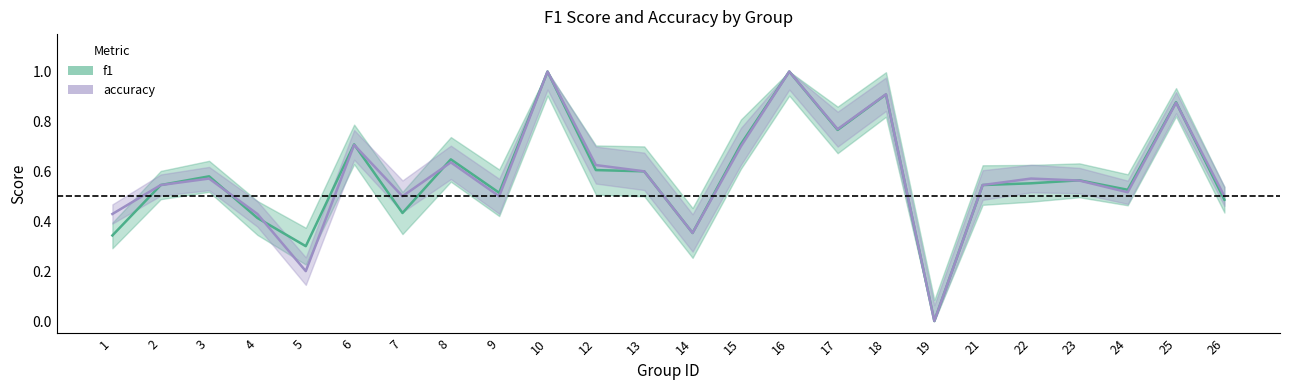

Which series has the largest total across all categories?

accuracy_line